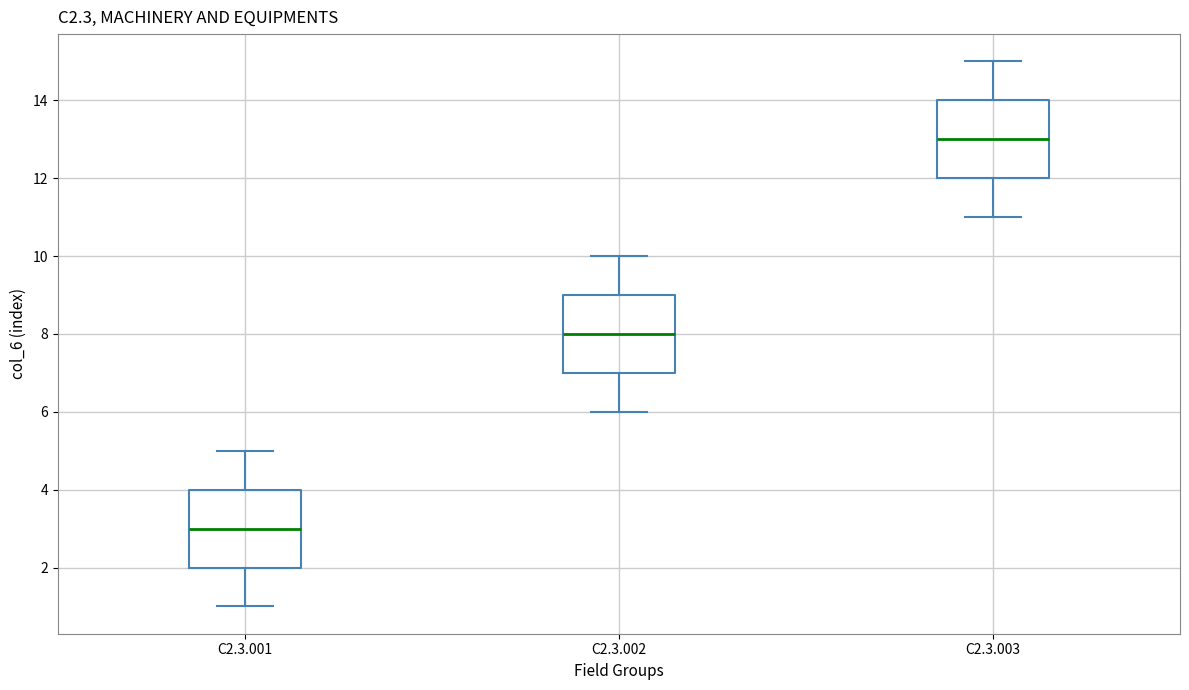

Reading left to right, transcribe this box plot: for each box, give where its median line is, the range the box spans, and where its two whiskers end, as read against the y-axis. The values are not printed on the chart, so give them approximately, as read against the axis.

C2.3.001: median 3, box 2 to 4, whiskers 1 to 5
C2.3.002: median 8, box 7 to 9, whiskers 6 to 10
C2.3.003: median 13, box 12 to 14, whiskers 11 to 15